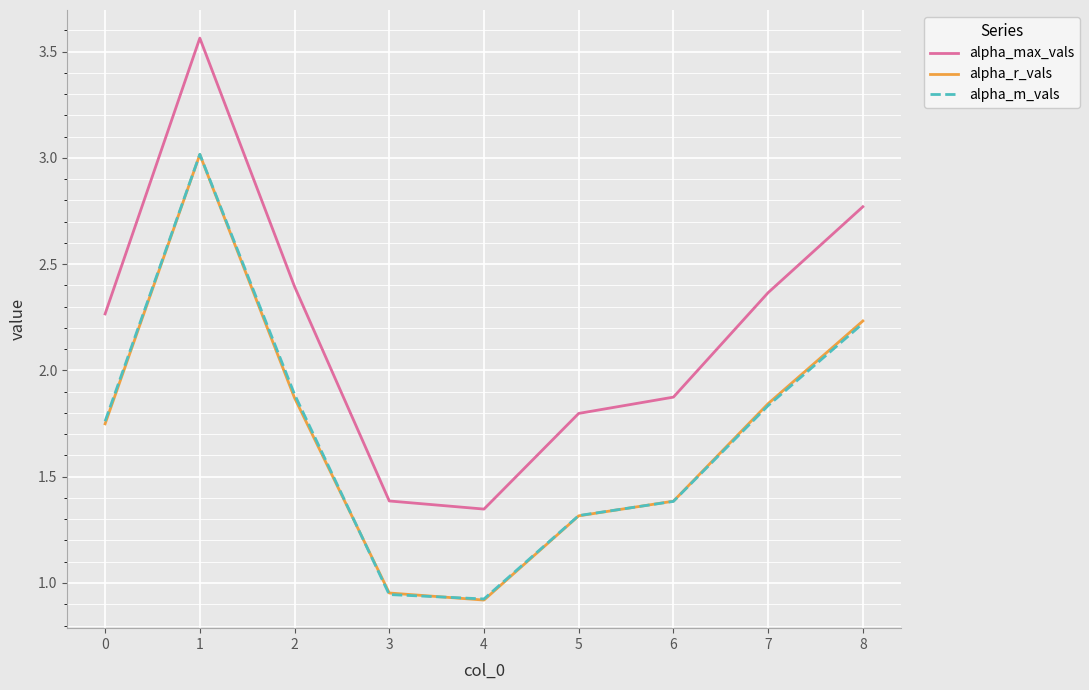

Which series has the largest total across all categories?

alpha_max_vals